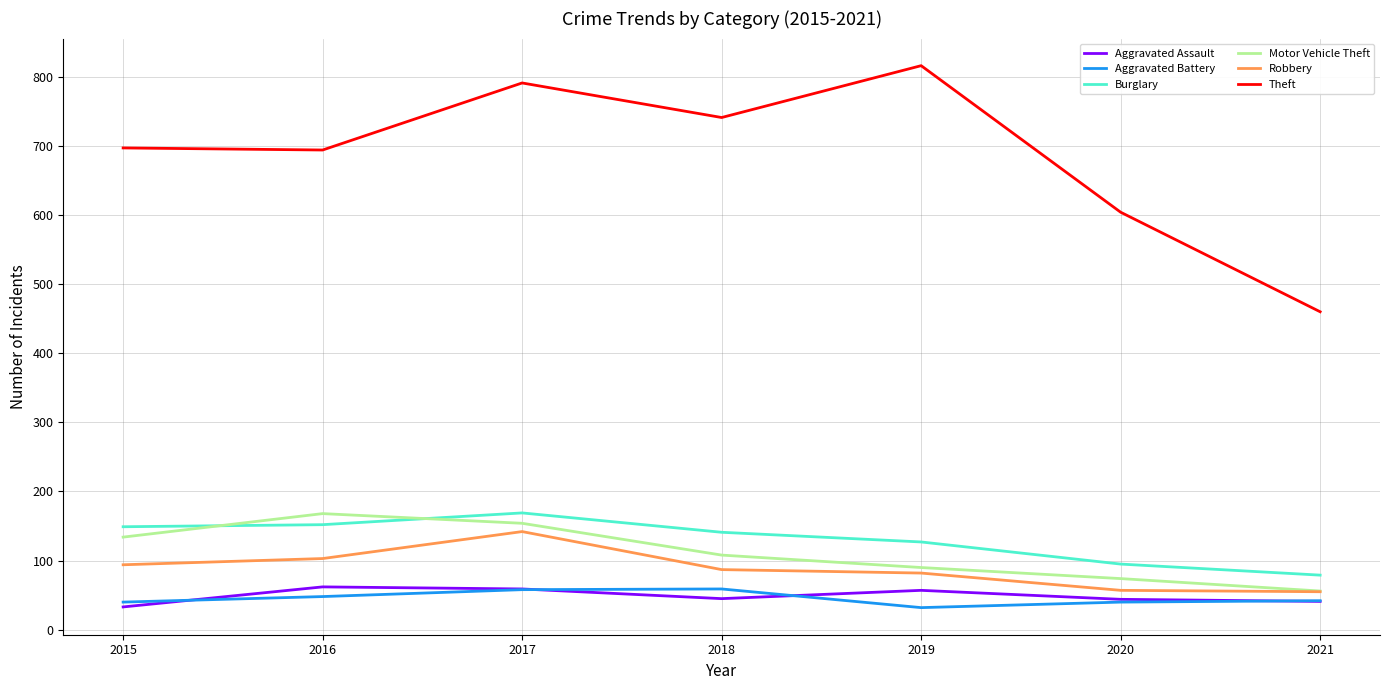

True or false: Theft and Aggravated Battery cross at least once.

False